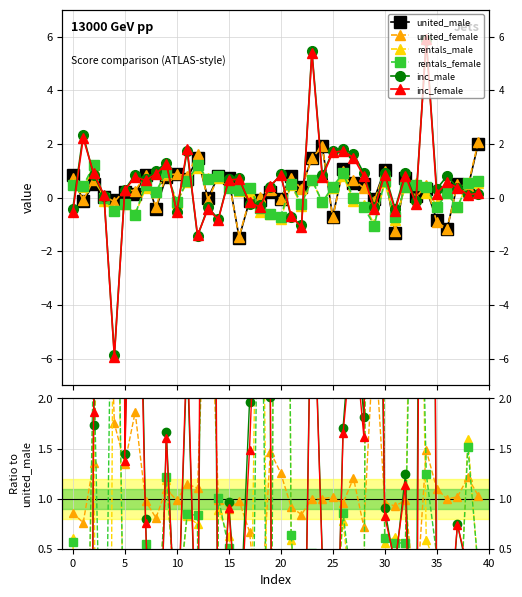

What is the label of the 11th point from the right?

29